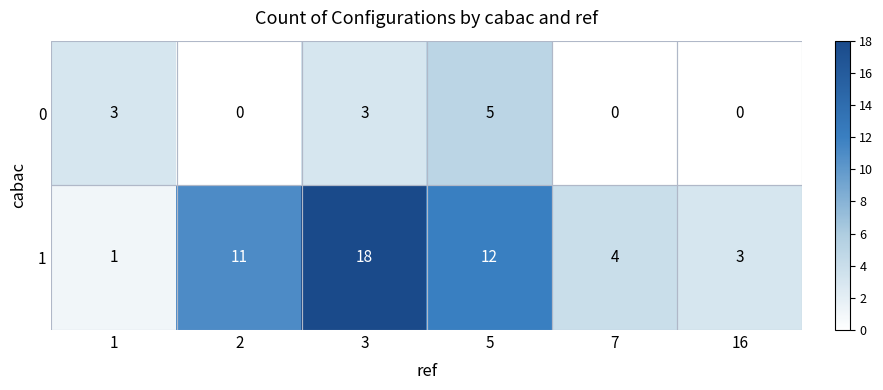

How many values in the 1 series are below 11?

3